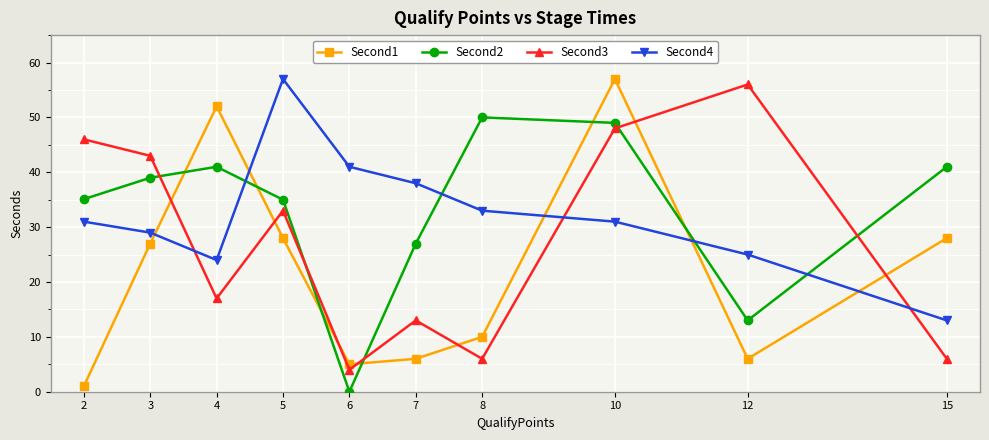

Where do Second1 and Second4 first cross each other?

3 and 4